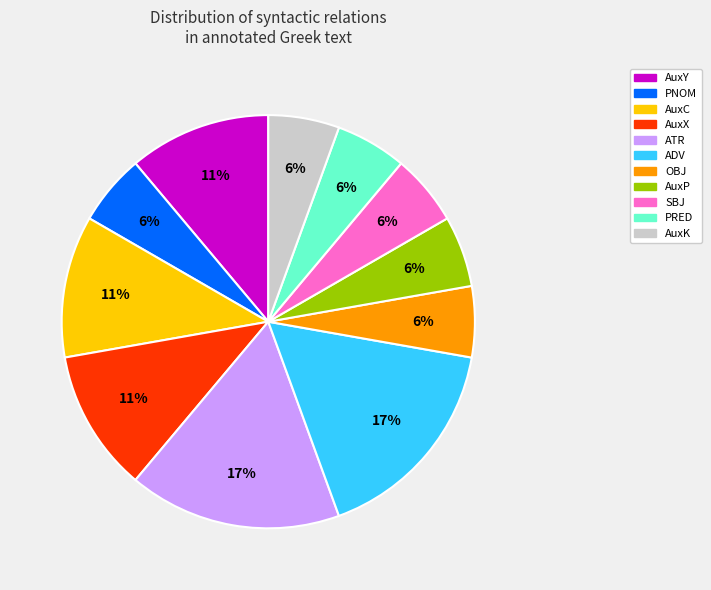

The AuxY slice represents 17% of the pie. True or false?

False